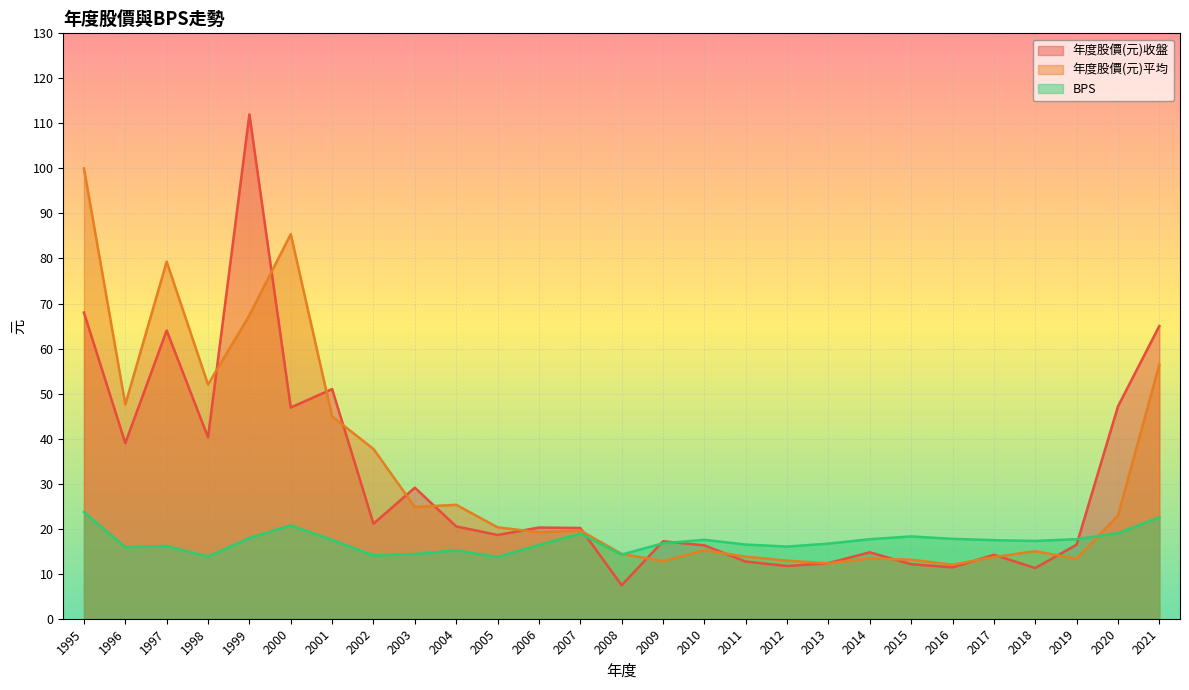

What is the approximate value of BPS at 2014?

17.7